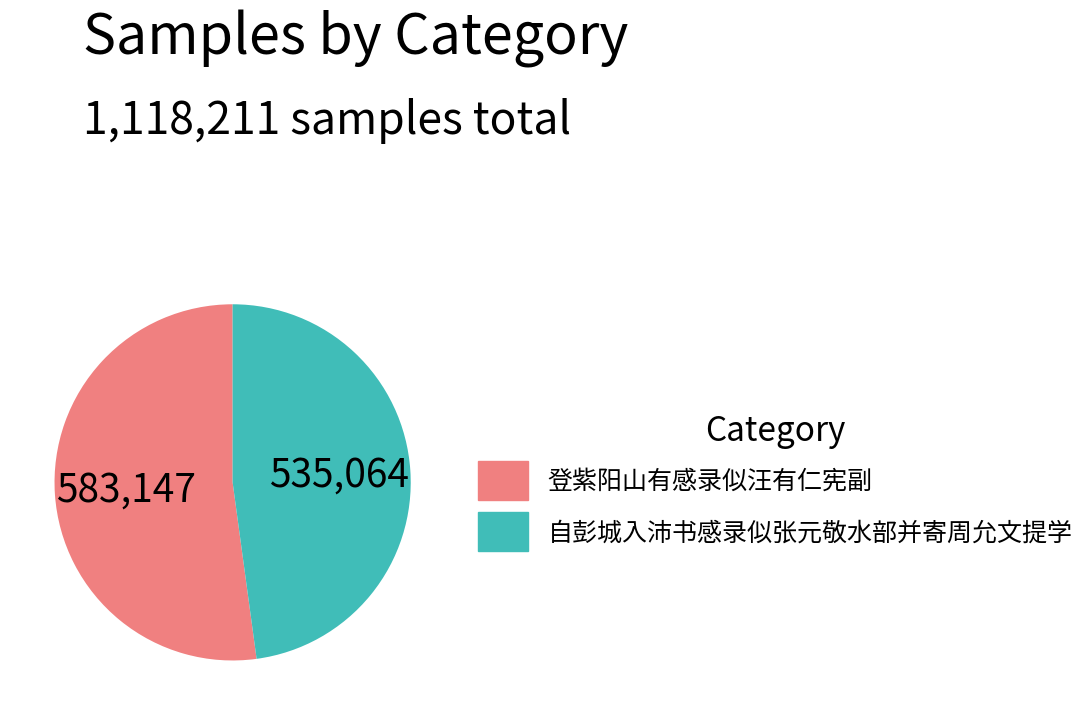

Is it true that 自彭城入沛书感录似张元敬水部并寄周允文提学 is 48% of the pie?

True